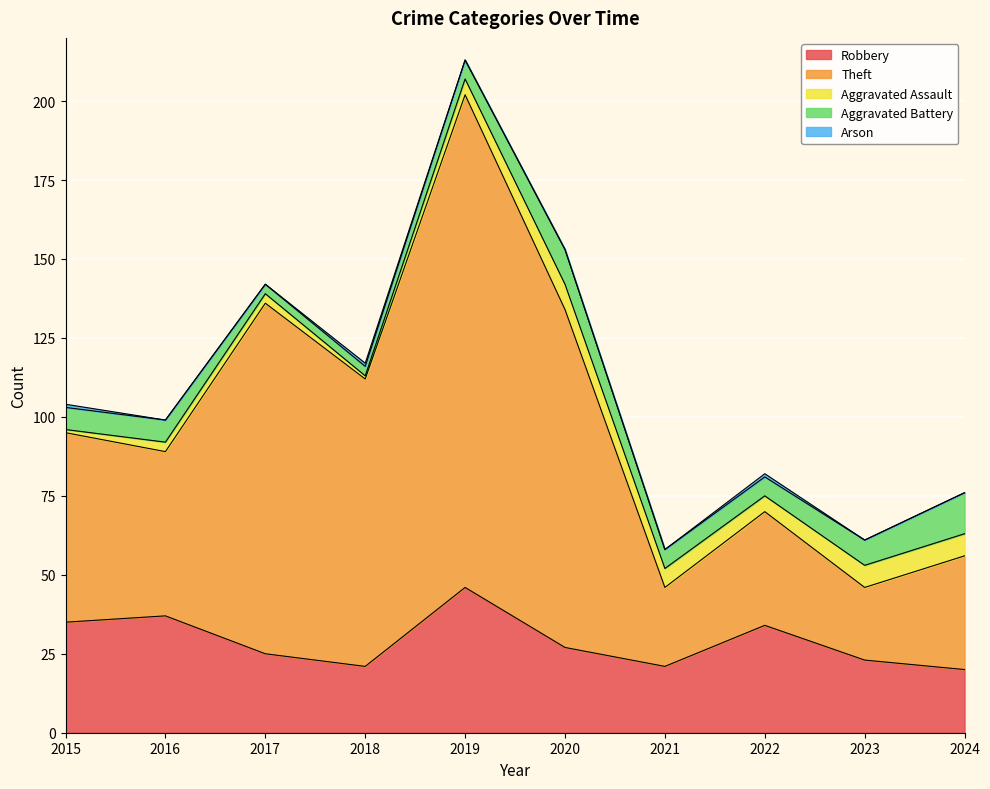

What is the sum of all Theft values?

697